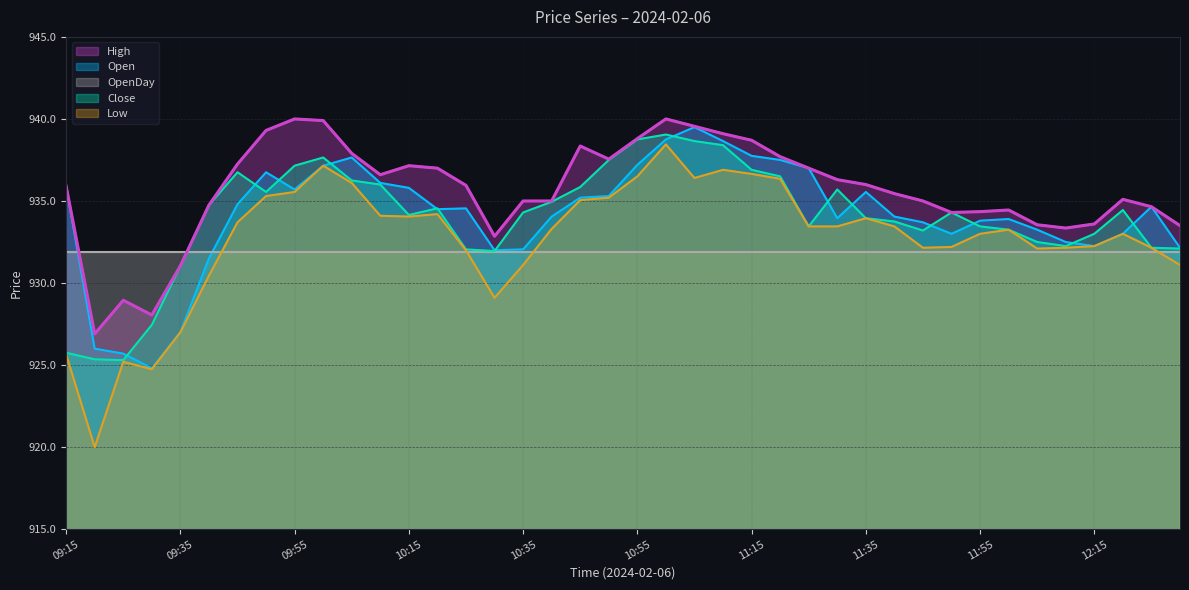

True or false: Close and High intersect in this chart.

False